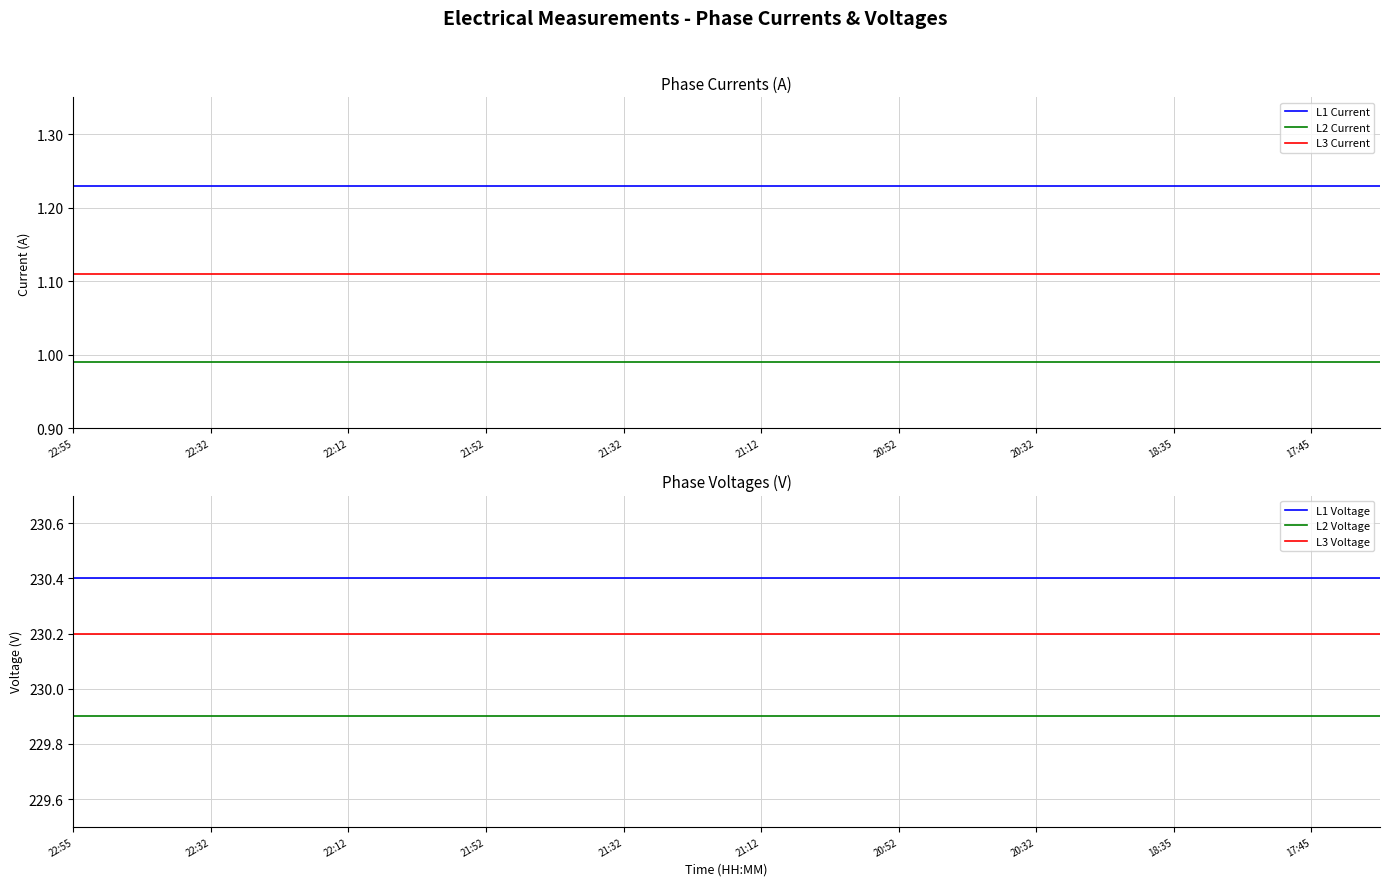

The value of L3 Current at 20:32 is 1.8. True or false?

False